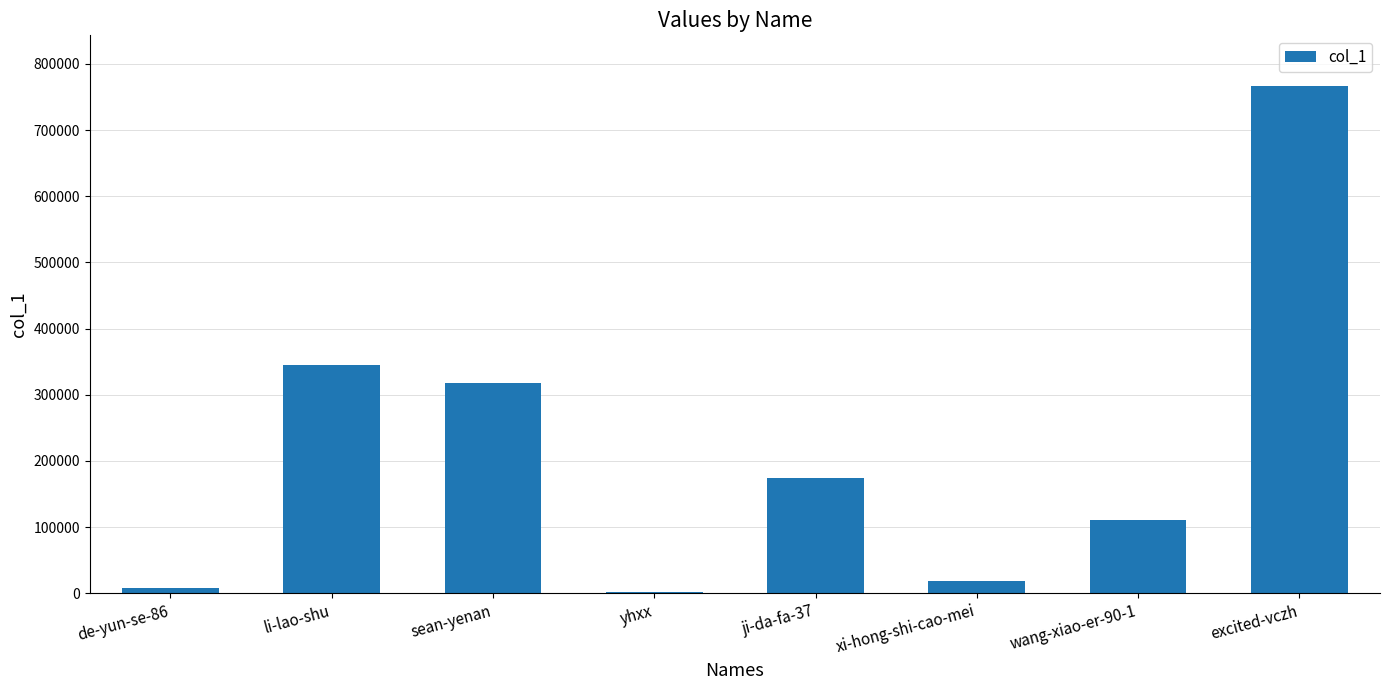

At which label does the data first exceed 173985?

li-lao-shu